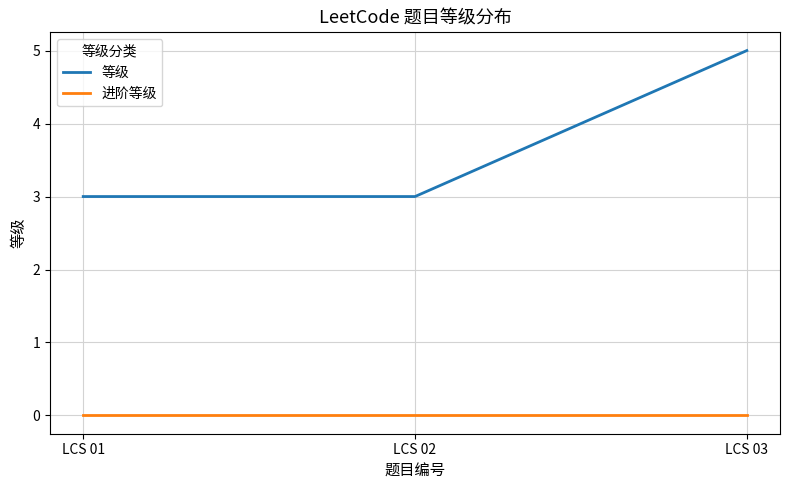

Which series has the largest range (max minus min)?

等级